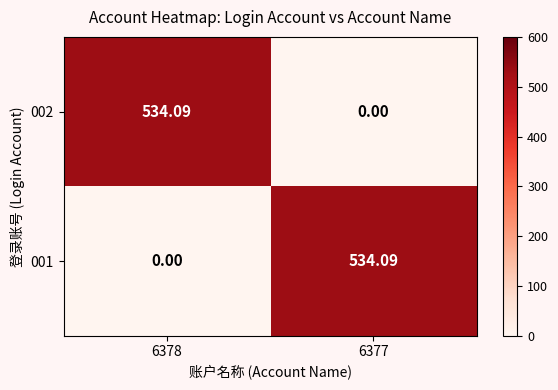

At which category is the sum across all series the highest?

6378